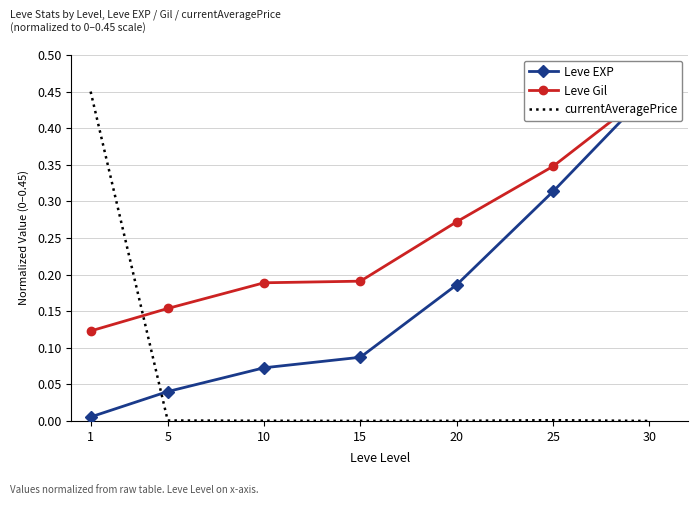

Reading left to right, transcribe all the data shown in this chart.

Leve EXP: 0.0	0.0	0.1	0.1	0.2	0.3	0.5
Leve Gil: 0.1	0.2	0.2	0.2	0.3	0.3	0.5
currentAveragePrice: 0.5	0.0	0.0	0.0	0.0	0.0	0.0